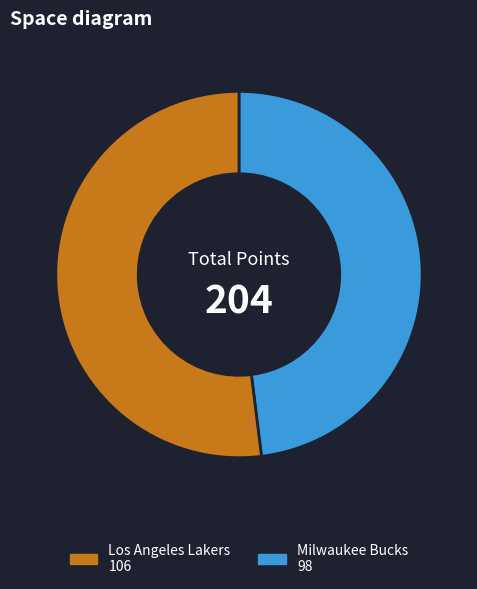

Does any single category account for the majority?

Yes